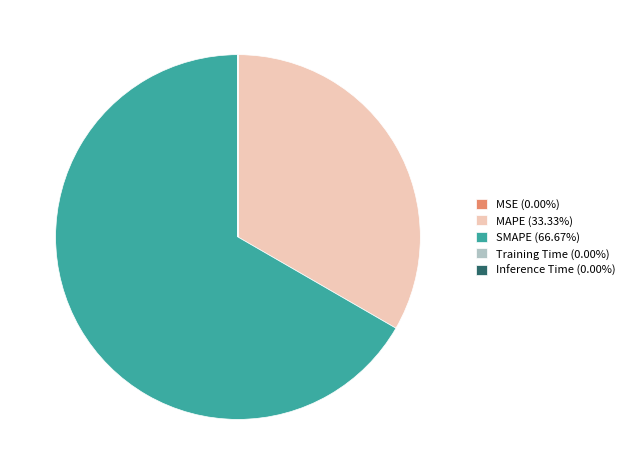

Is there a majority slice in this chart?

Yes